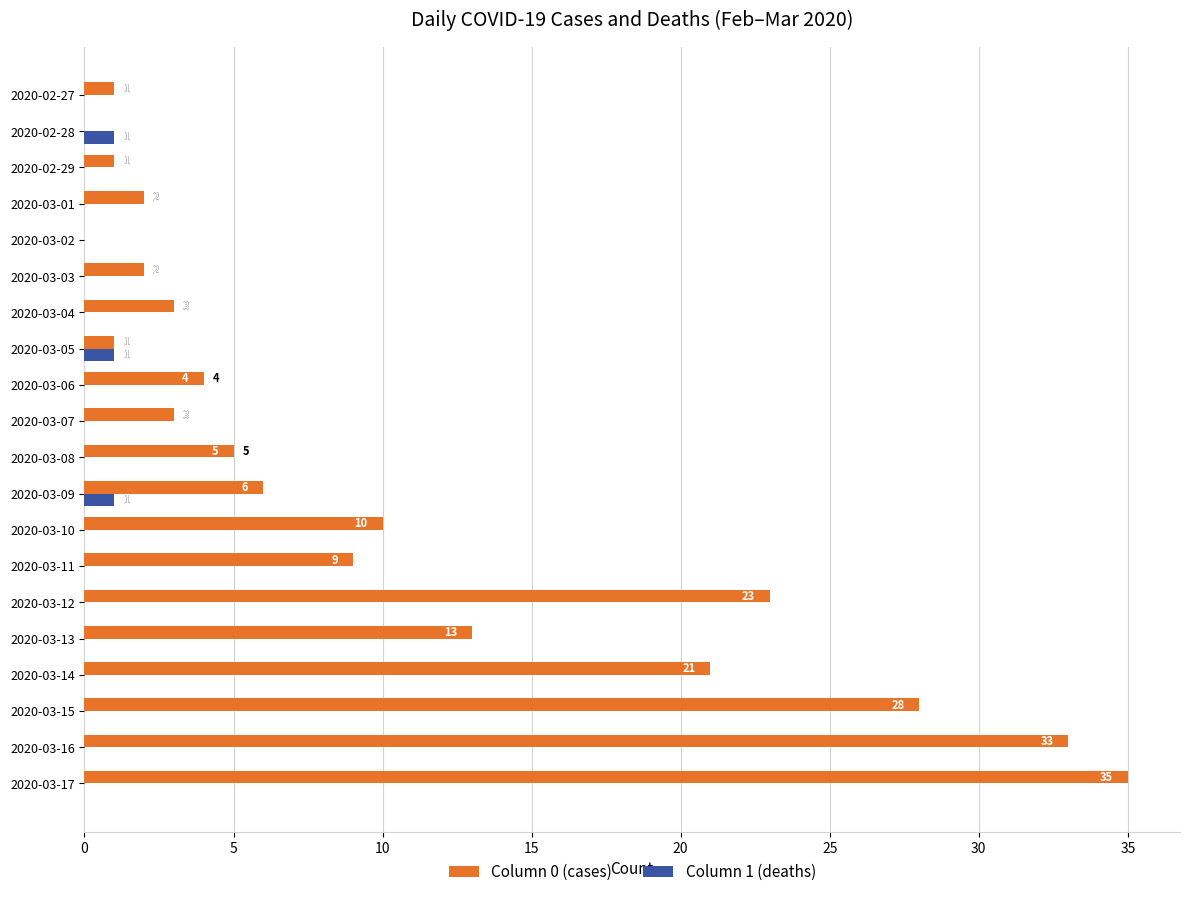

At which label is Column 0 (cases) closest to 17?

2020-03-13